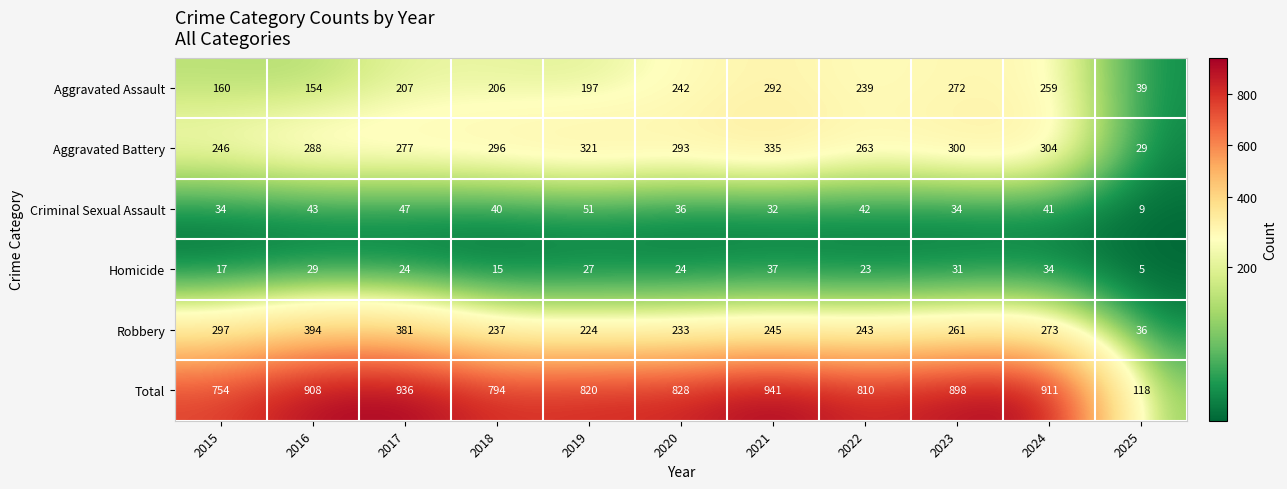

Is it true that Aggravated Assault equals 132 at 2022?

False